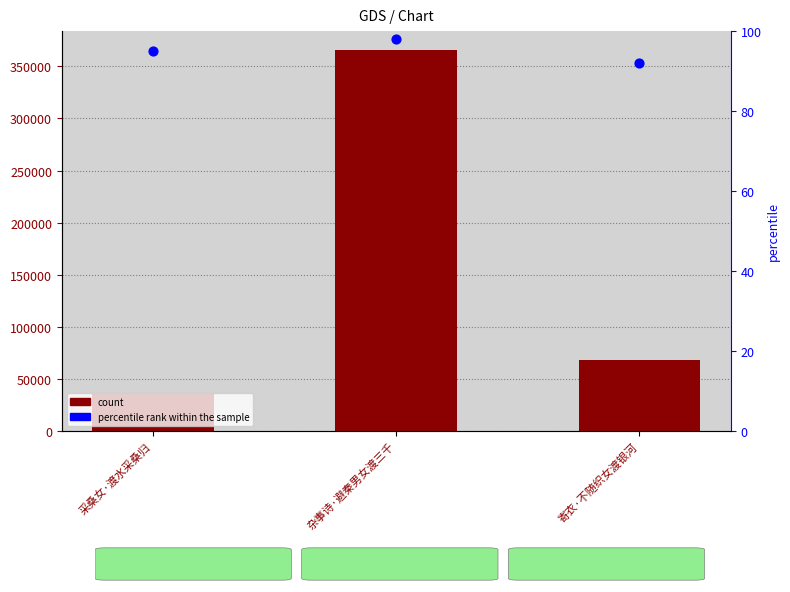

Which series has the largest total across all categories?

col_0